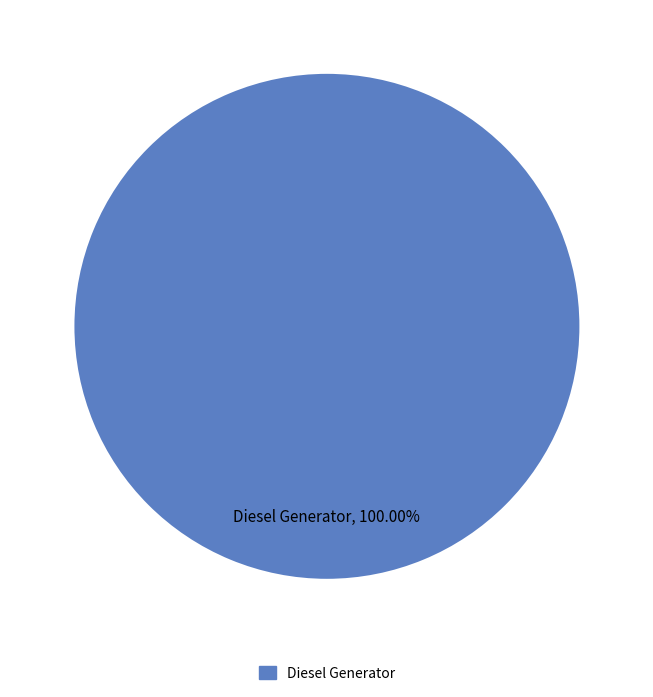

Does Diesel Generator represent more than half of the total?

Yes